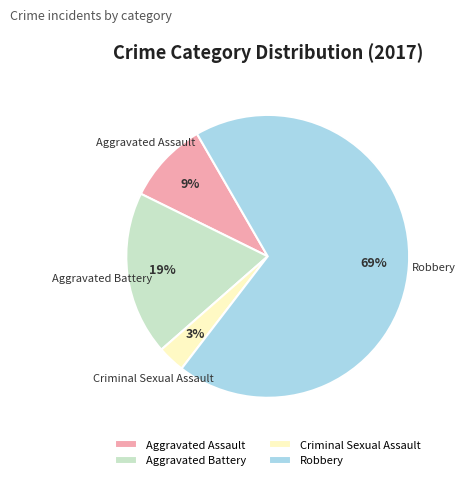

Rank the categories by value from lowest to highest.

Criminal Sexual Assault, Aggravated Assault, Aggravated Battery, Robbery